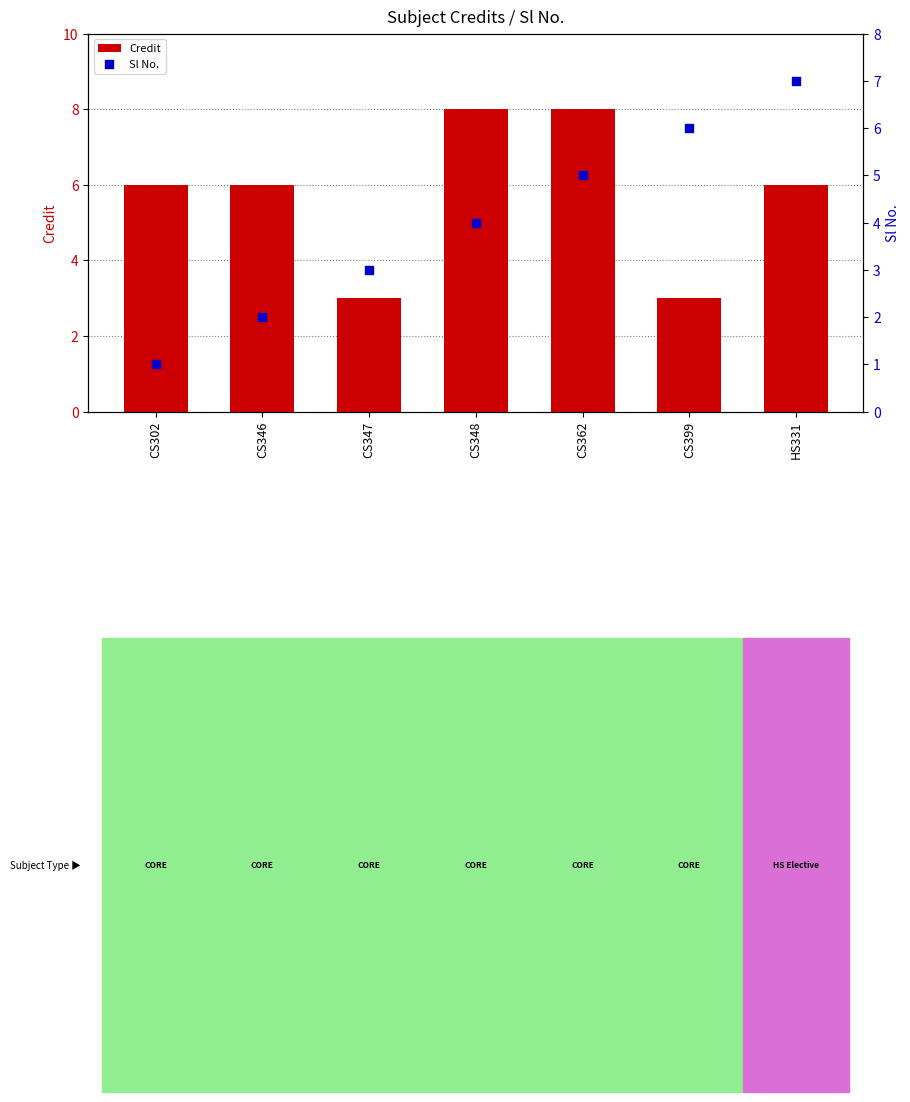

At which category is the sum across all series the highest?

CS362